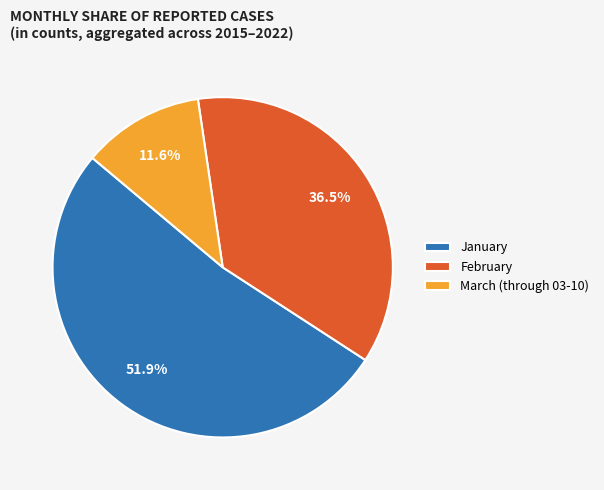

How many segments does this pie chart have?

3